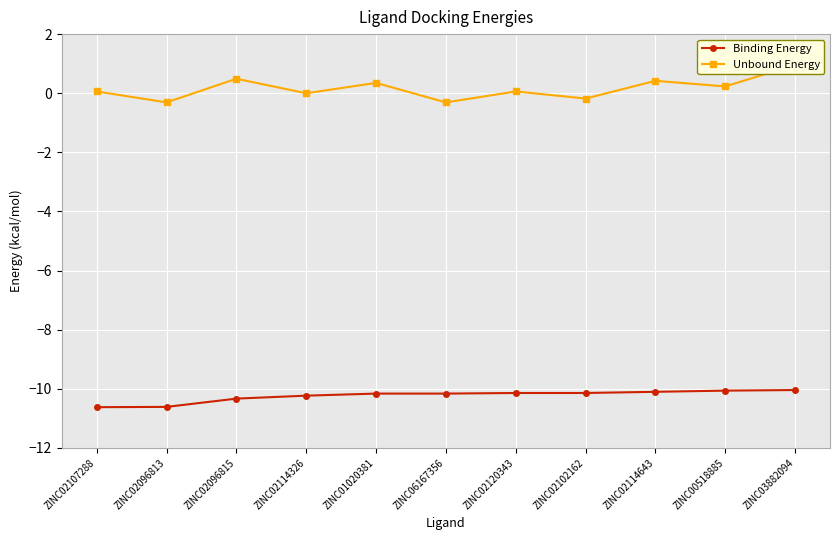

At which label does Unbound Energy first exceed 0?

ZINC02107288